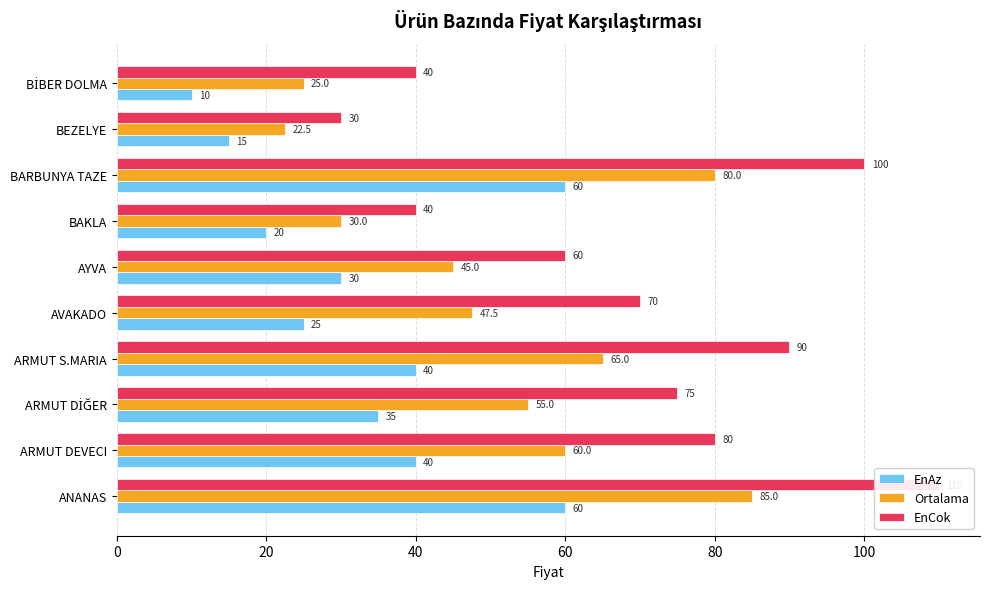

The Ortalama series shows 33.3 at BİBER DOLMA. True or false?

False